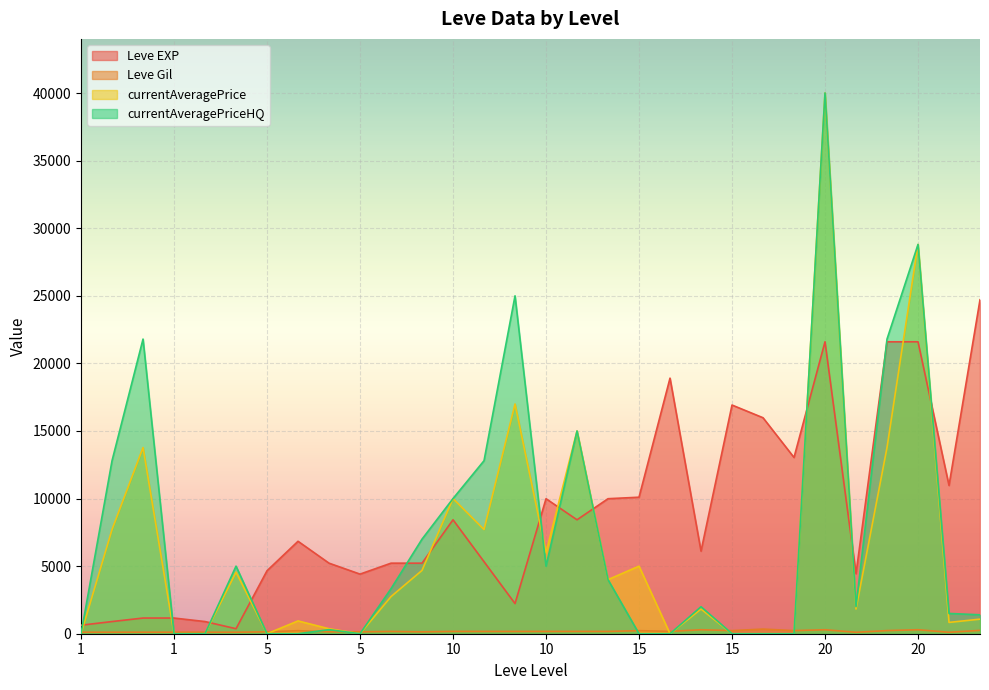

Between 20 and 5, which is larger?

20